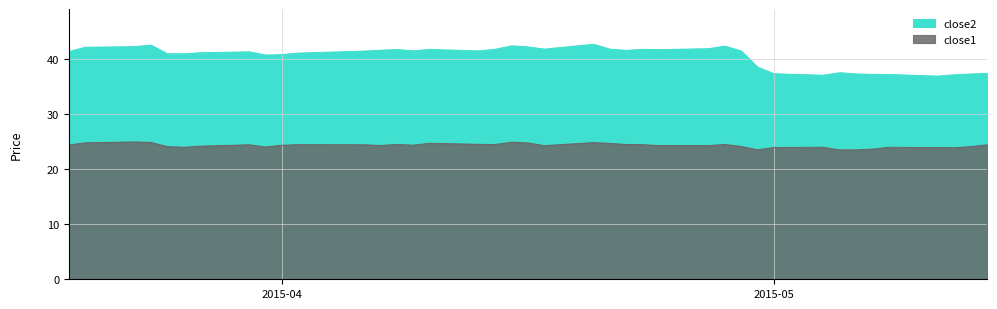

True or false: close1 and close2 intersect in this chart.

False